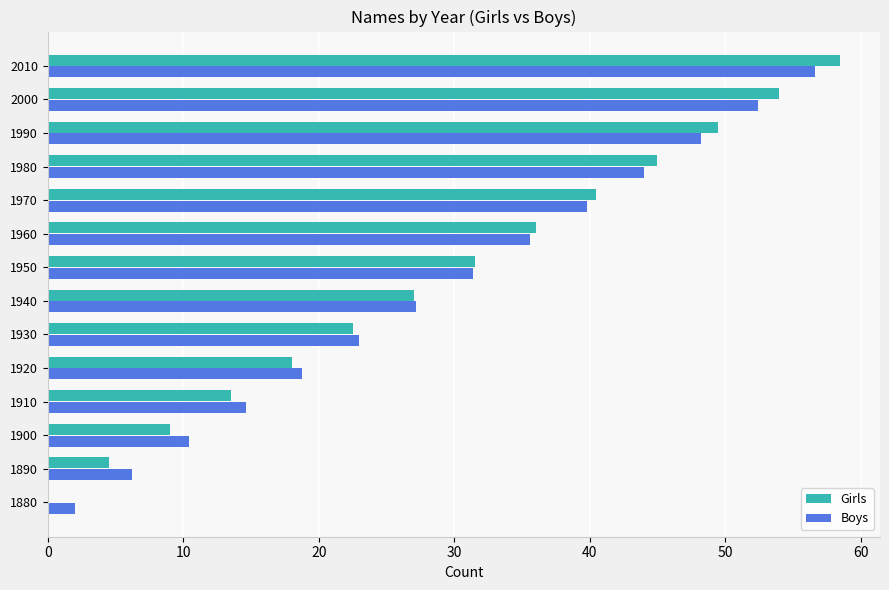

What is the sum of all Girls values?

409.5